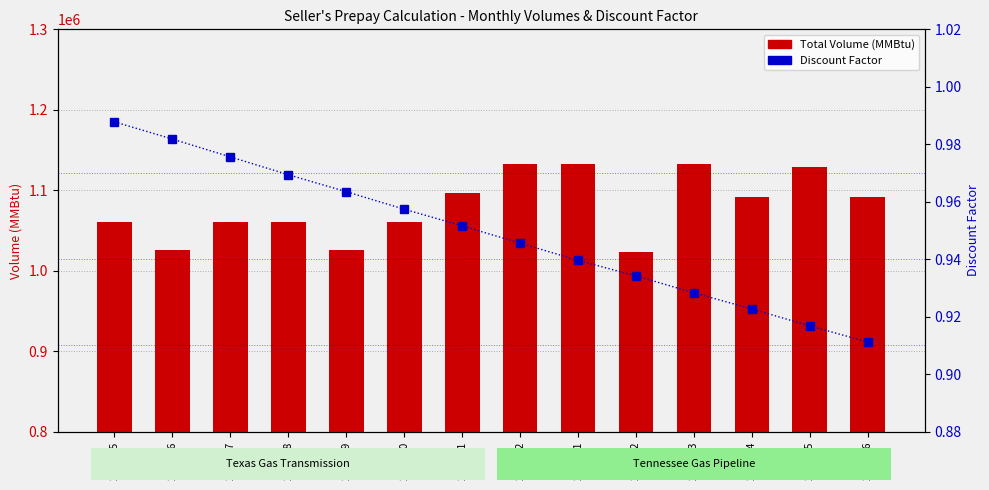

Which label corresponds to the smallest value in the chart?

2002-06